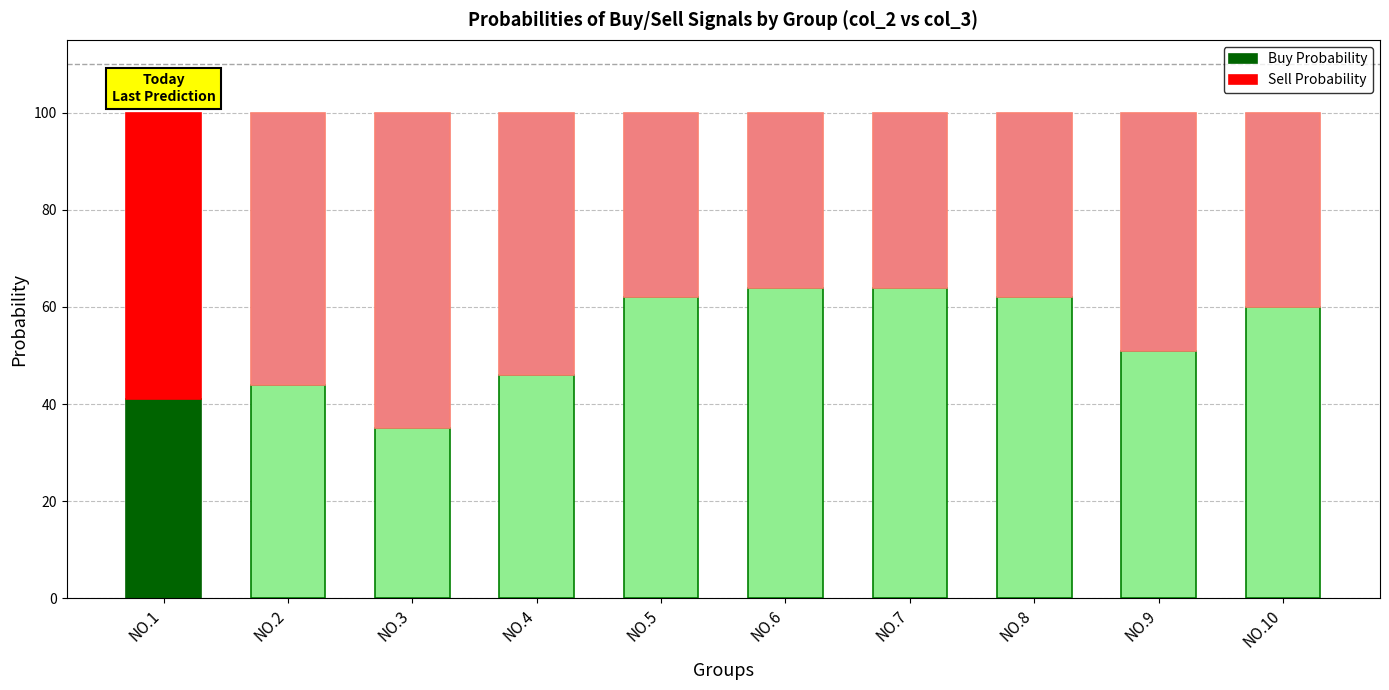

Are the bars horizontal?

No